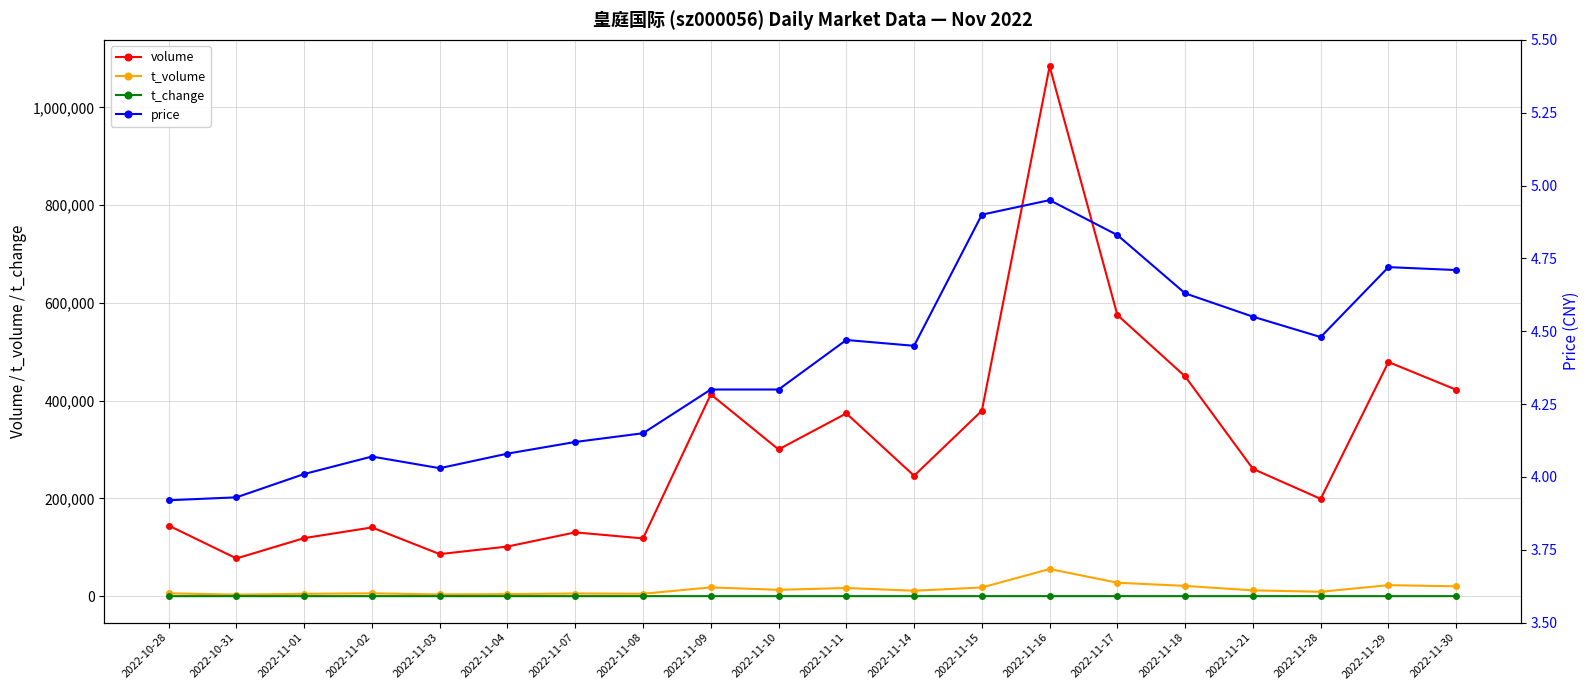

True or false: volume and t_change intersect in this chart.

False